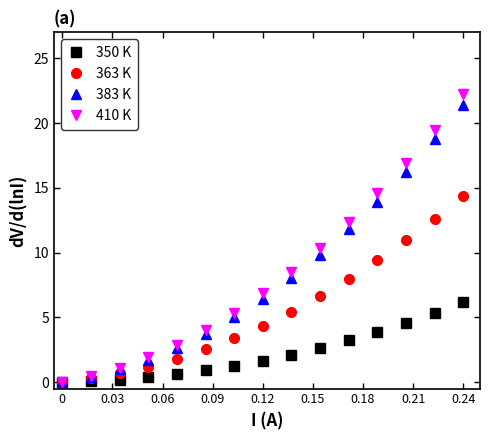

Which series has the largest range (max minus min)?

410 K